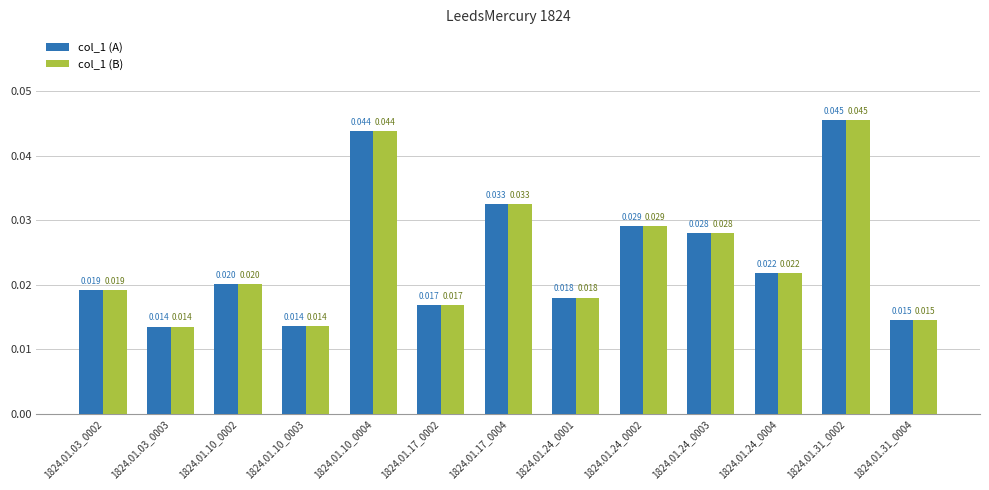

What is the label of the 3rd bar from the left?

1824.01.10_0002